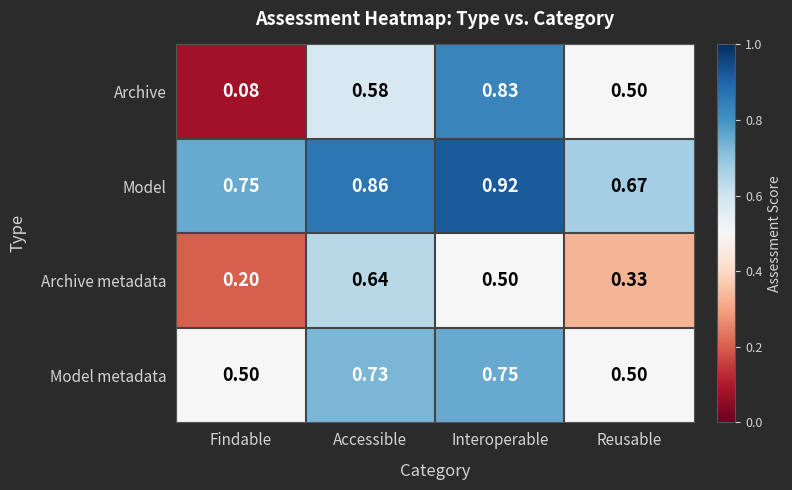

Which series has the widest spread of values?

Archive